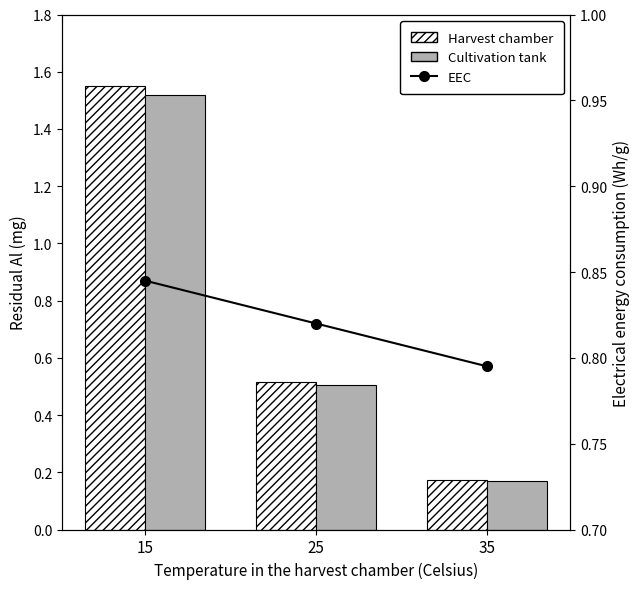

Is the value of Harvest chamber at 15 greater than the value of Cultivation tank at 15?

Yes